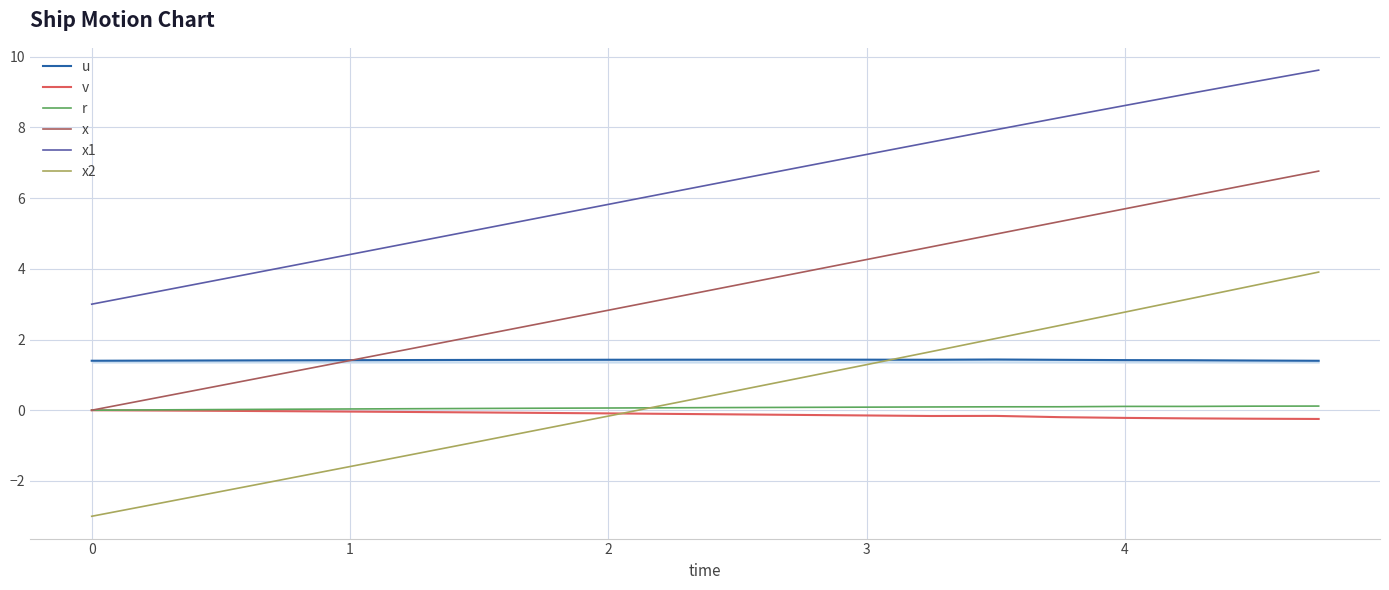

What is the greatest value displayed?

9.6